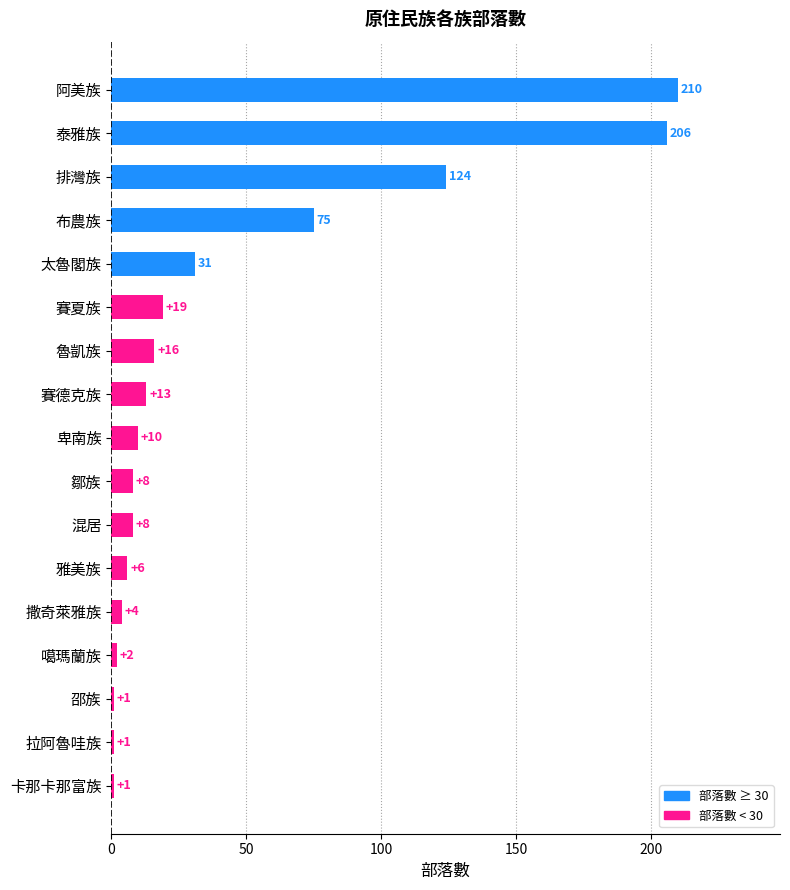

What is the maximum value shown in the chart?

210